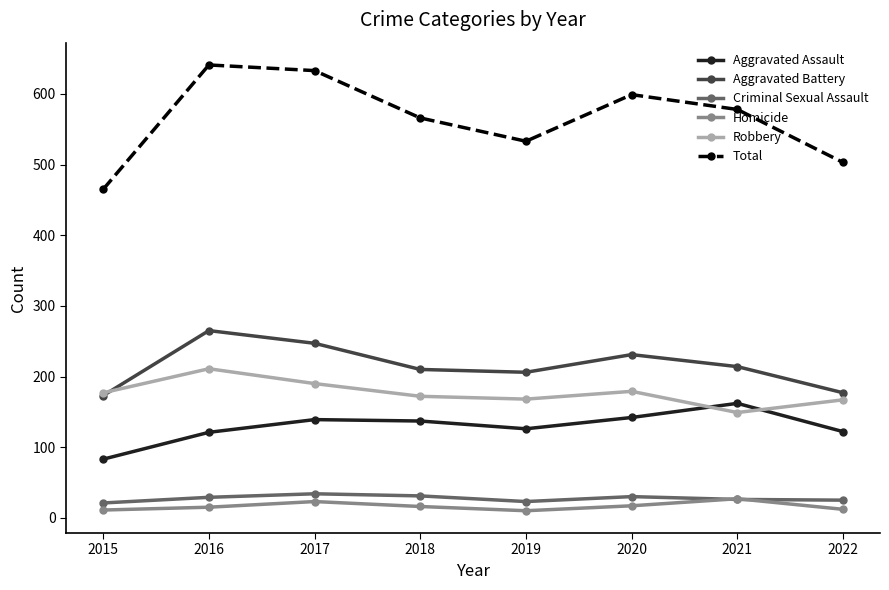

At which category does Robbery reach its first local peak?

2016